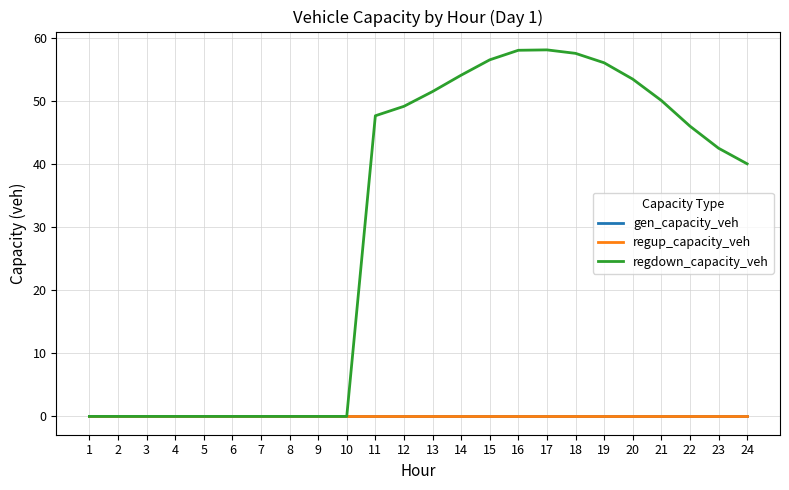

True or false: regup_capacity_veh and regdown_capacity_veh intersect in this chart.

False